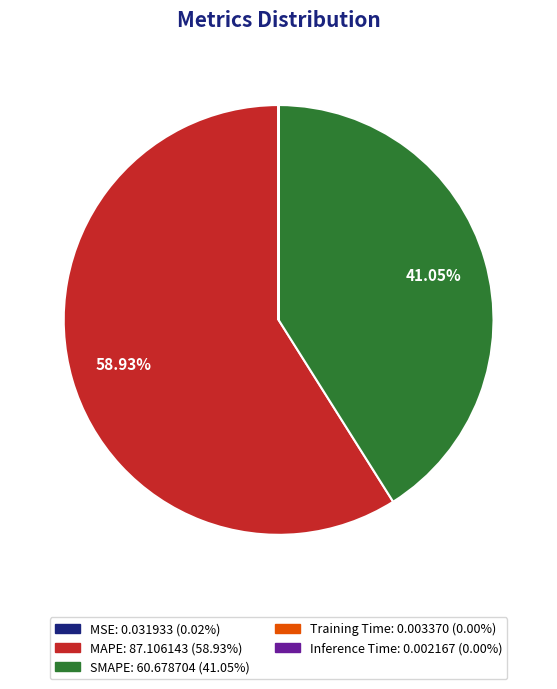

What is the largest slice in the pie chart?

MAPE